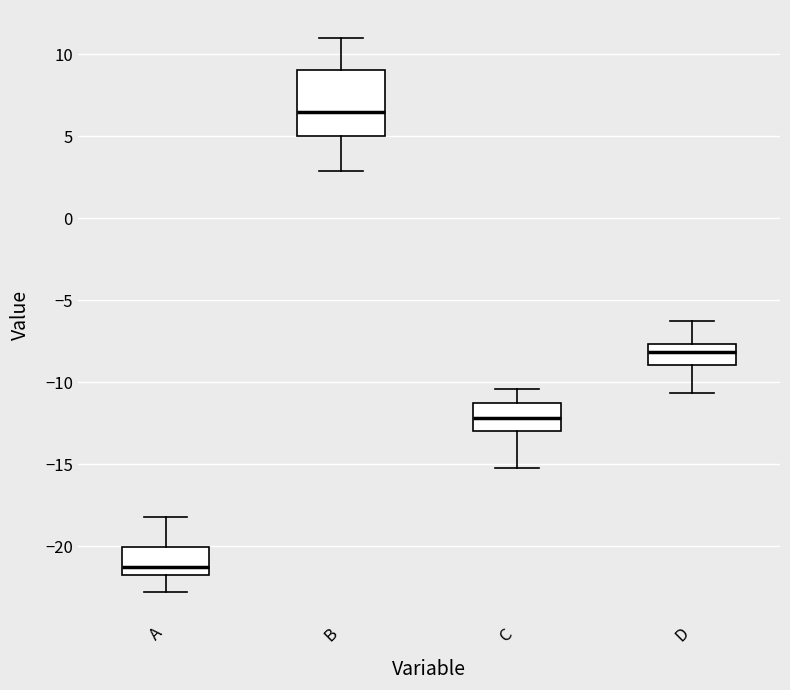

Which box has the highest median line?

B